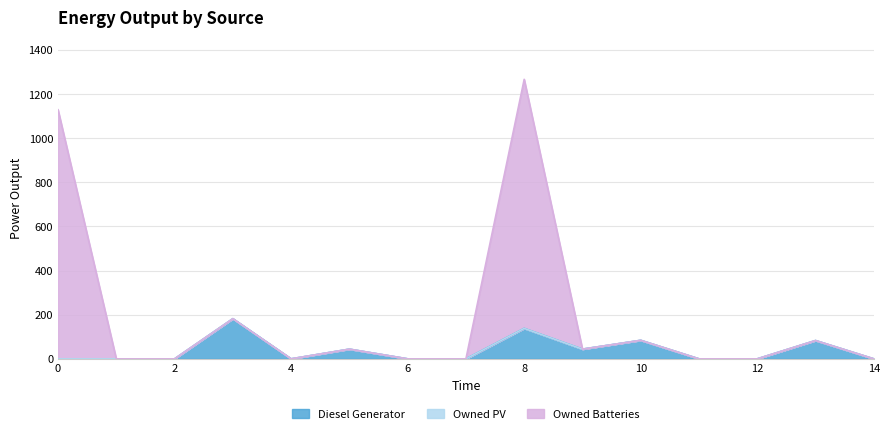

At how many categories does at least one series exceed 1001?

2